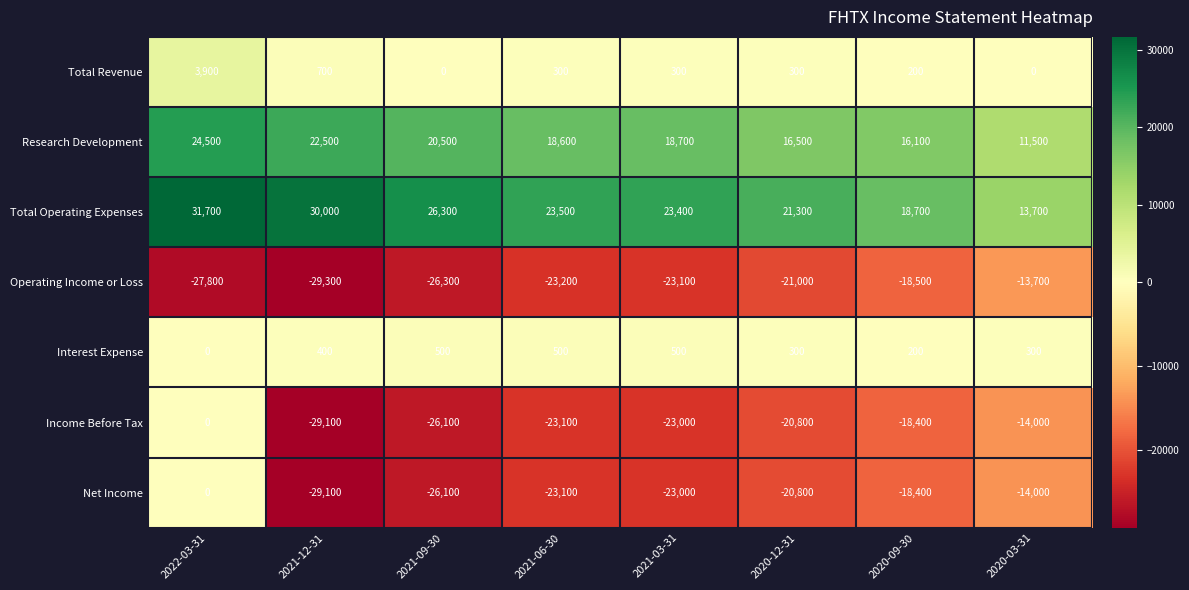

What is the spread (max minus min) of values at 2021-09-30?

52600